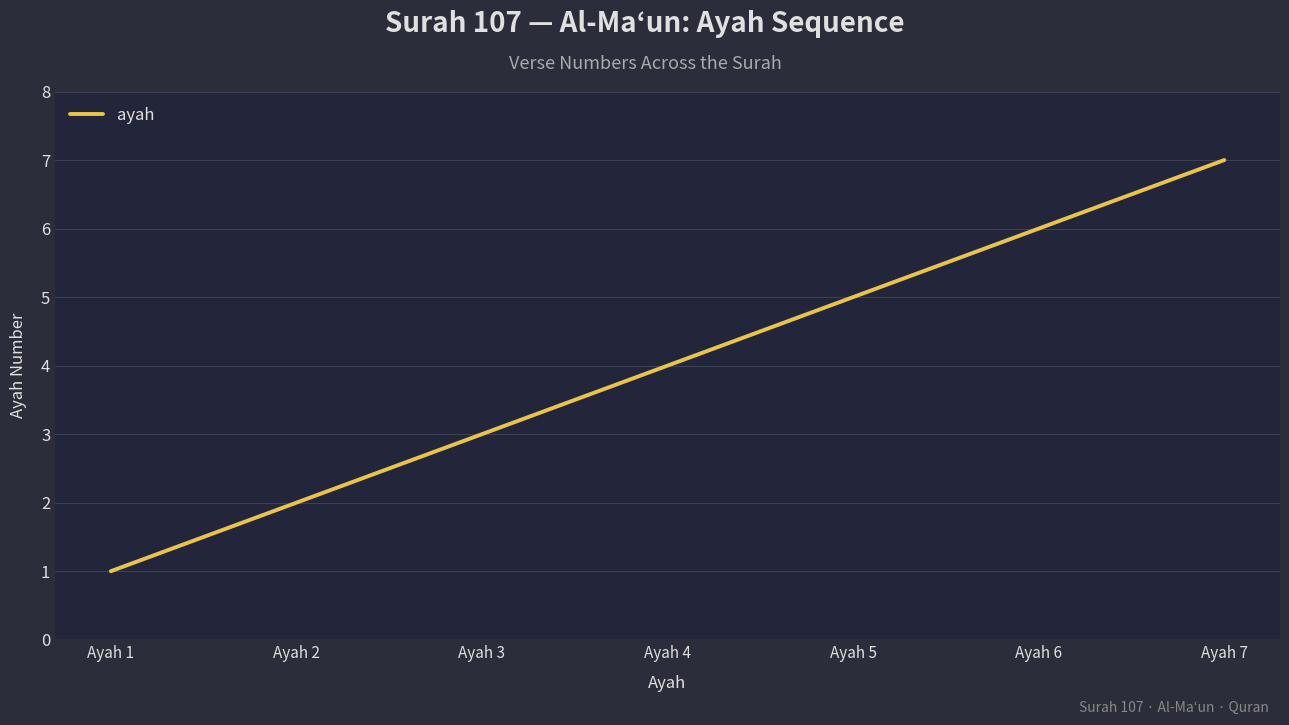

List the labels in order of value, largest first.

Ayah 7, Ayah 6, Ayah 5, Ayah 4, Ayah 3, Ayah 2, Ayah 1